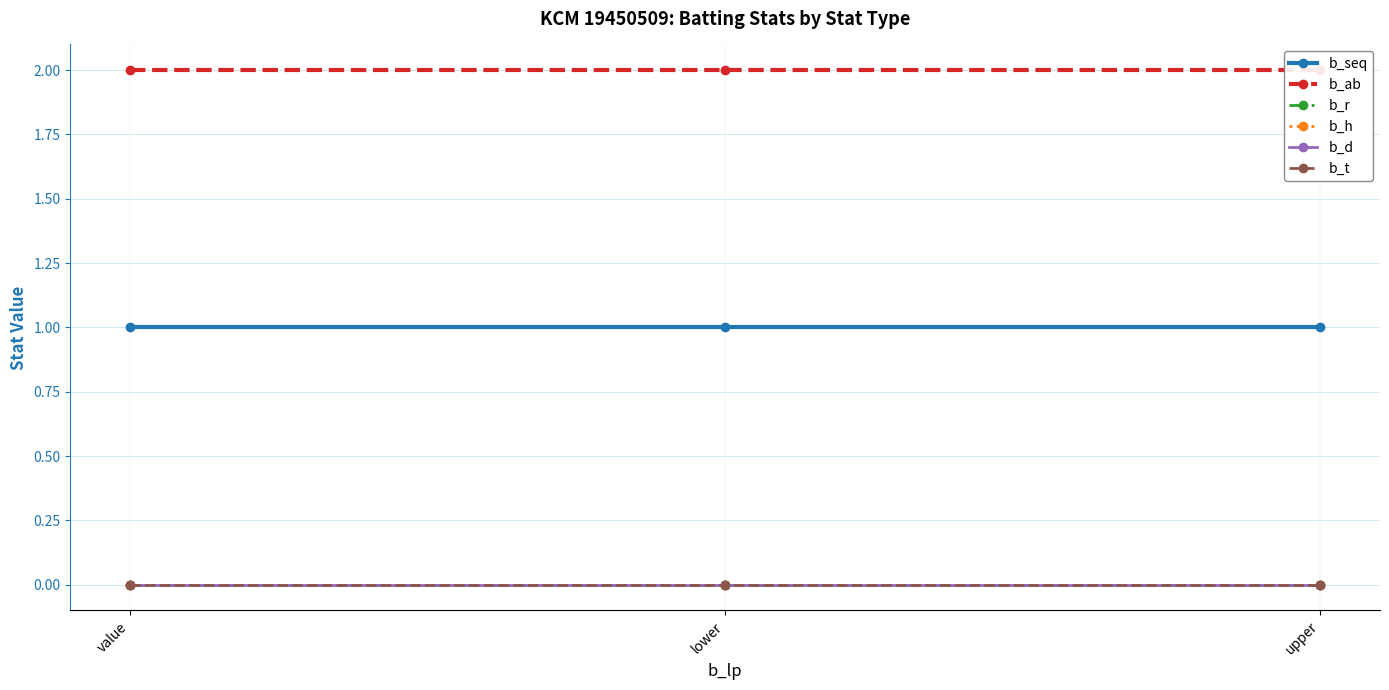

Between upper and lower, which is larger?

upper